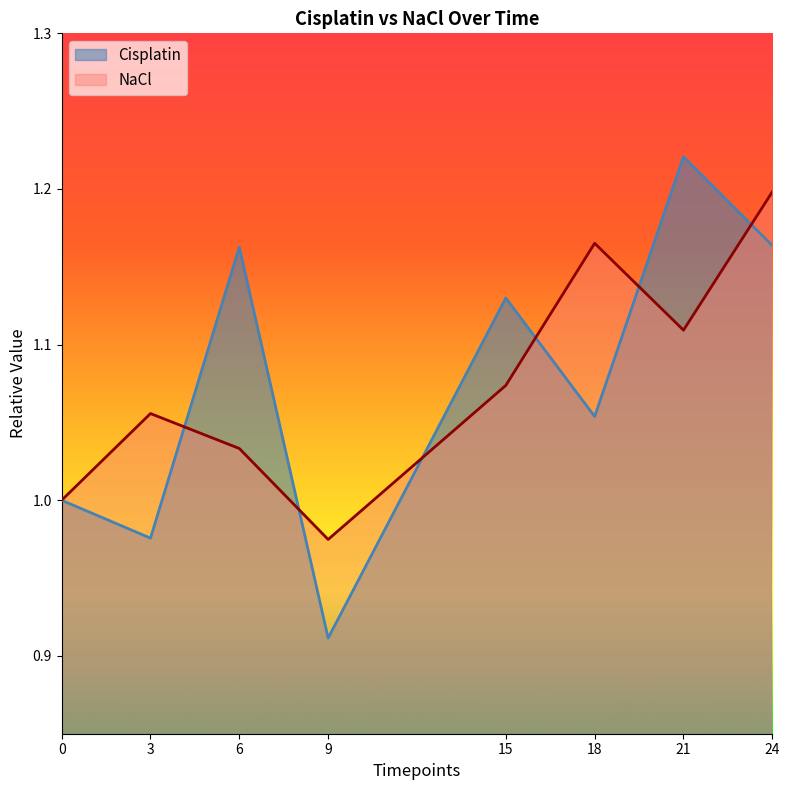

Which series has the largest range (max minus min)?

Cisplatin